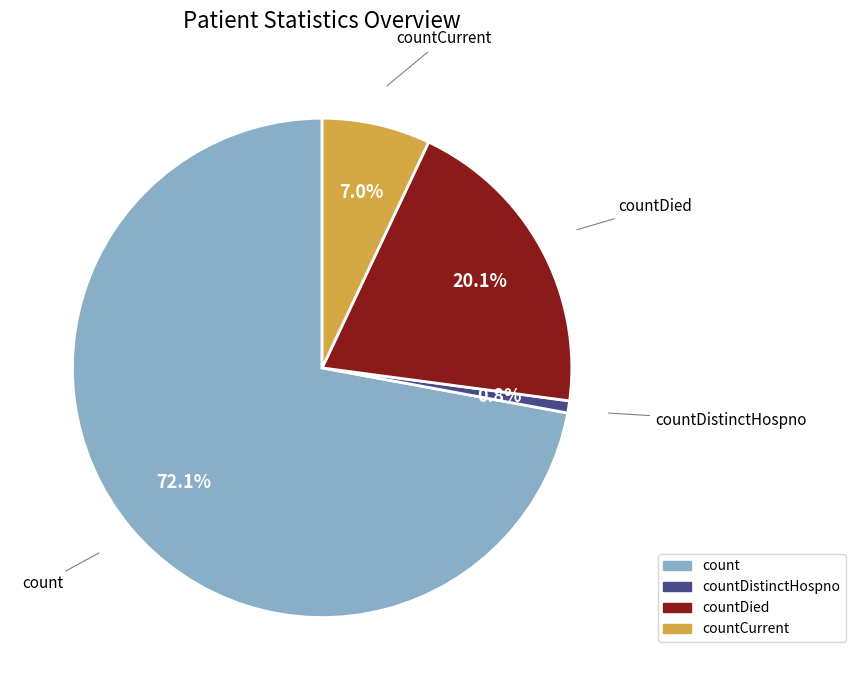

Is there a majority slice in this chart?

Yes